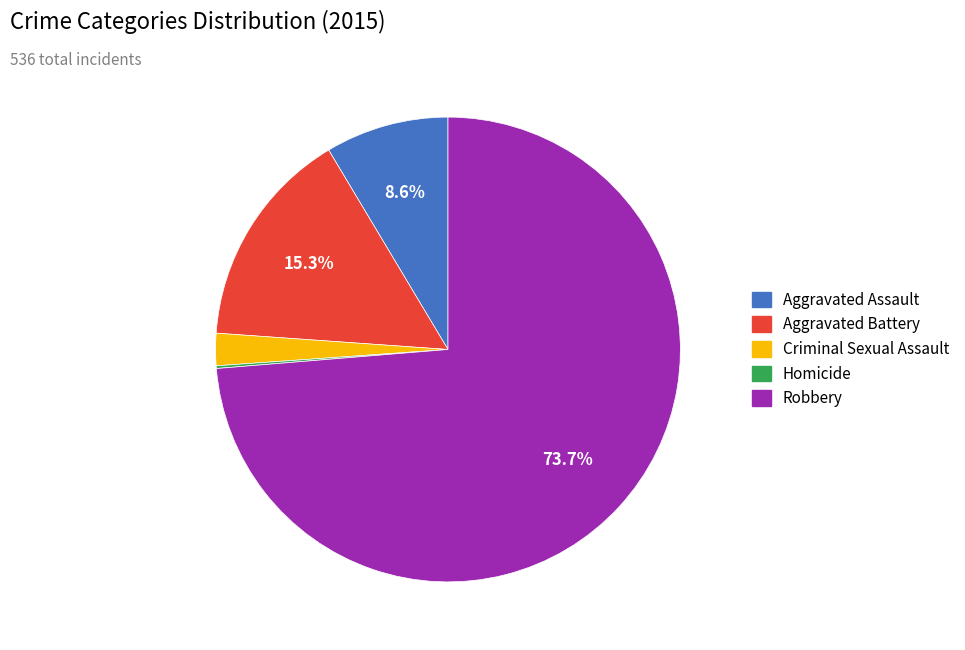

To the nearest percent, what is the average slice percentage?

20%